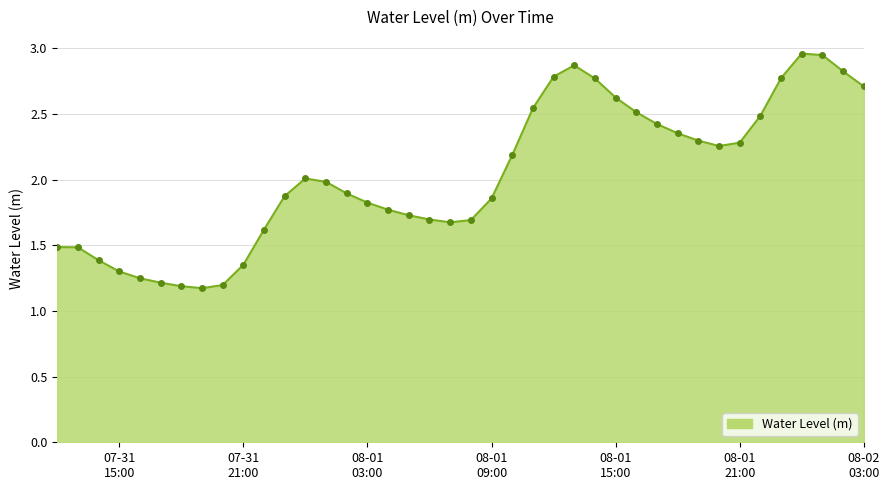

How many data points does each series have?

40